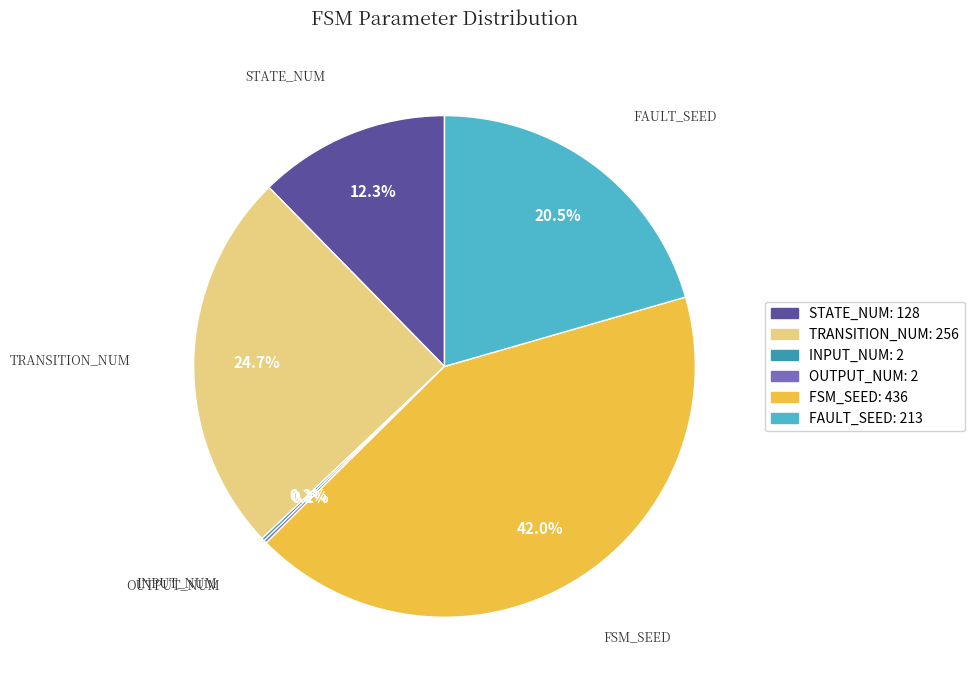

What is the largest slice in the pie chart?

FSM_SEED: 436